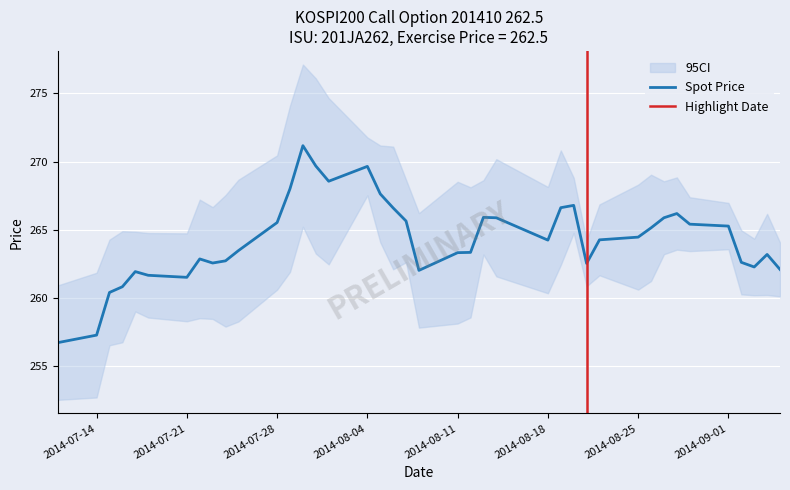

Rank the categories by value from highest to lowest.

2014-07-30, 2014-07-31, 2014-08-04, 2014-08-01, 2014-07-29, 2014-08-05, 2014-08-20, 2014-08-19, 2014-08-06, 2014-08-28, 2014-08-13, 2014-08-14, 2014-08-27, 2014-08-07, 2014-07-28, 2014-08-29, 2014-09-01, 2014-08-26, 2014-08-25, 2014-08-22, 2014-08-18, 2014-07-25, 2014-08-12, 2014-08-11, 2014-09-04, 2014-07-22, 2014-07-24, 2014-09-02, 2014-07-23, 2014-08-21, 2014-09-03, 2014-09-05, 2014-08-08, 2014-07-17, 2014-07-18, 2014-07-21, 2014-07-16, 2014-07-15, 2014-07-14, 2014-07-11